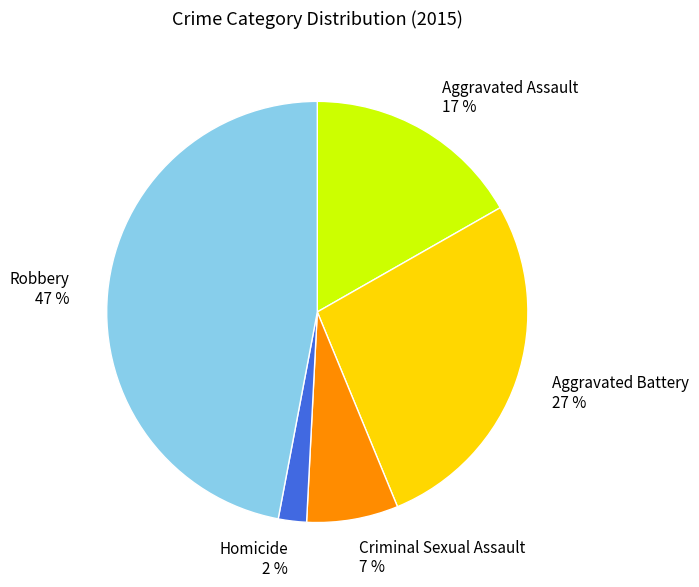

Is there a majority slice in this chart?

No